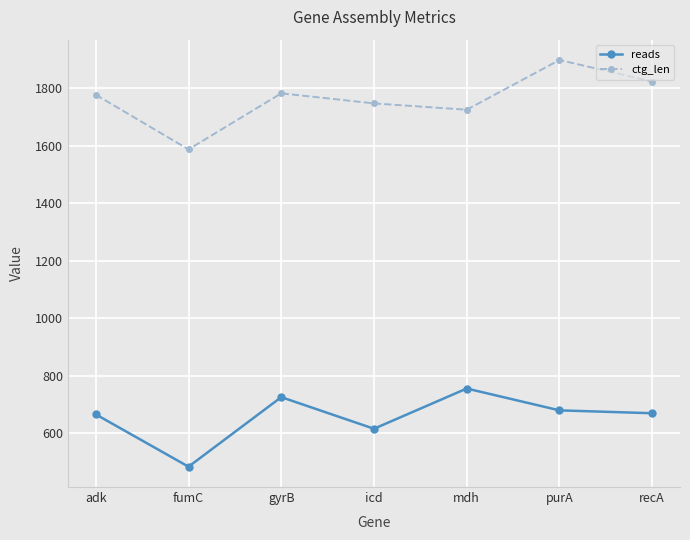

What is the maximum value for reads?

756